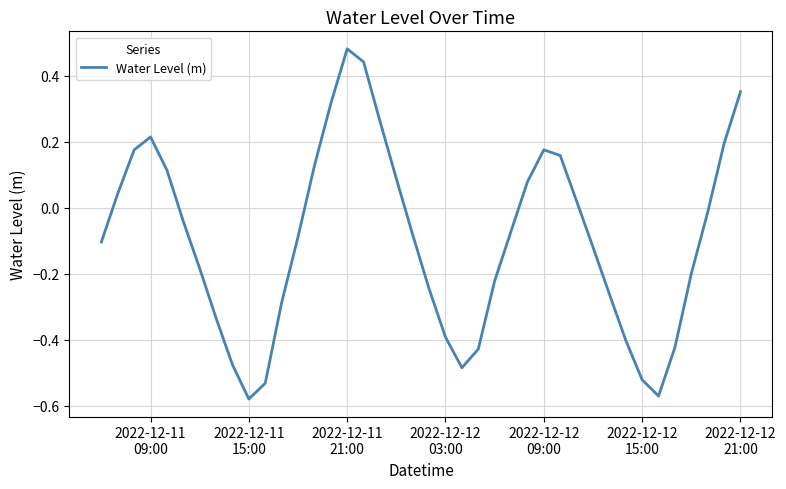

Does the chart display data point markers on the line(s)?

No